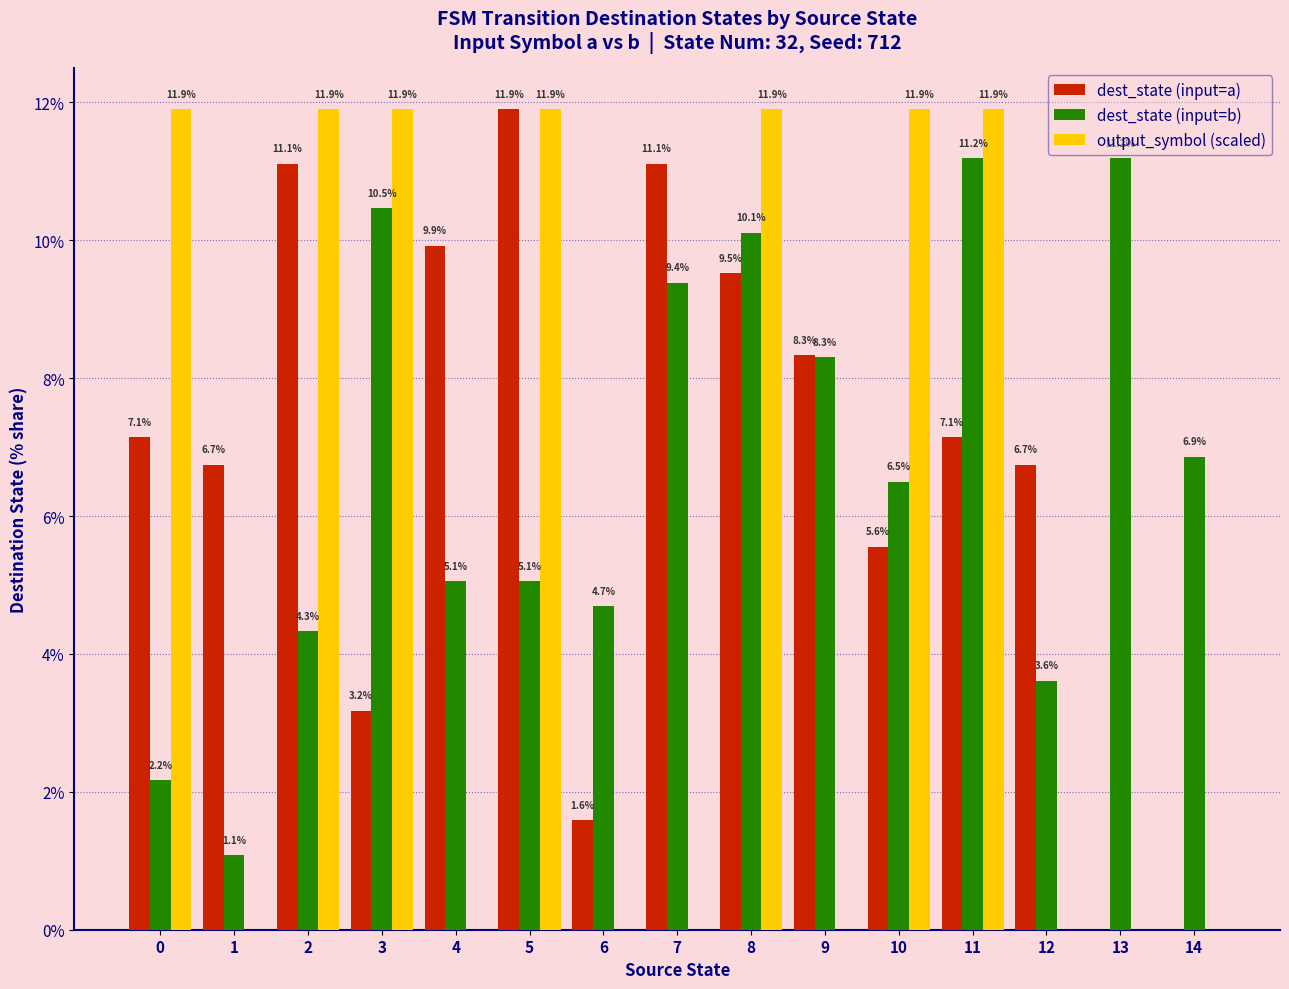

The dest_state (input=a) series shows 1.6 at 6. True or false?

True